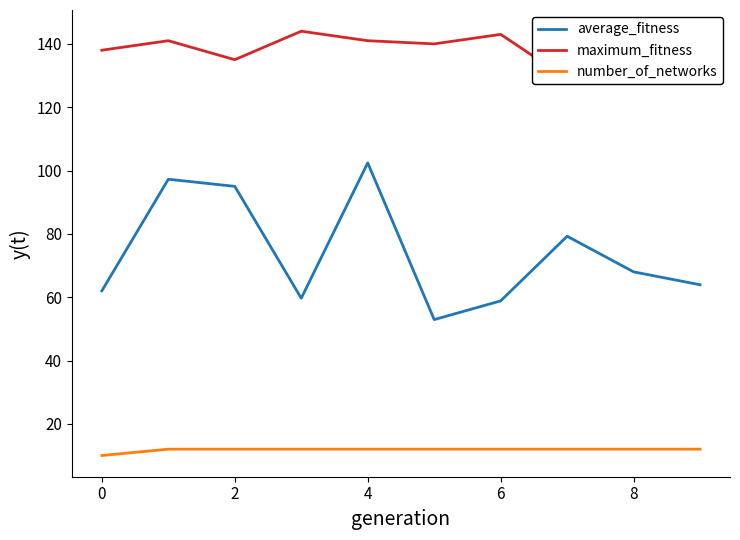

What is the minimum value for average_fitness?

52.9